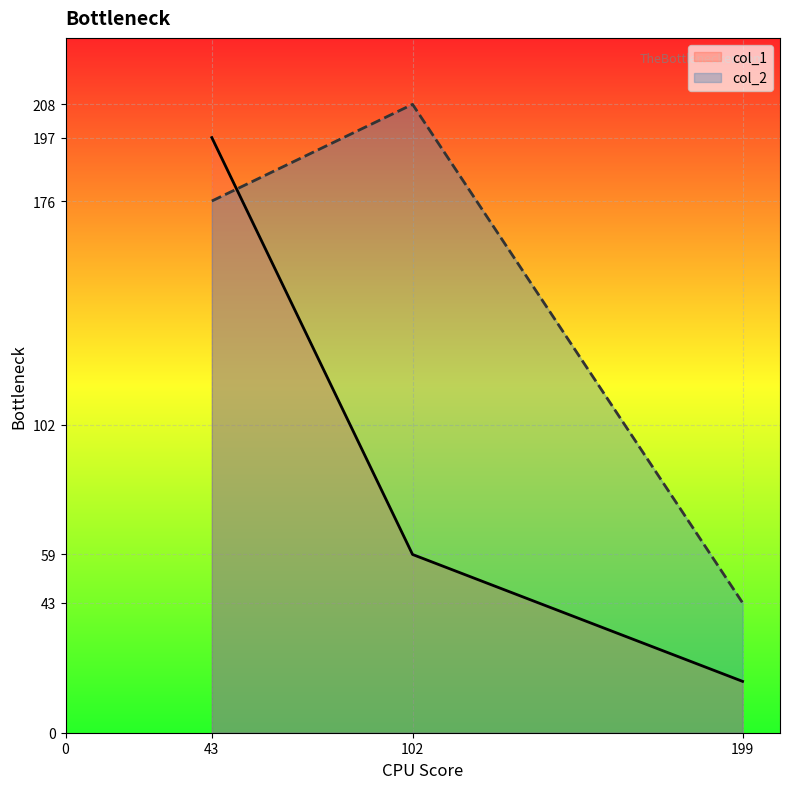

The col_1 series shows 74 at 43. True or false?

False